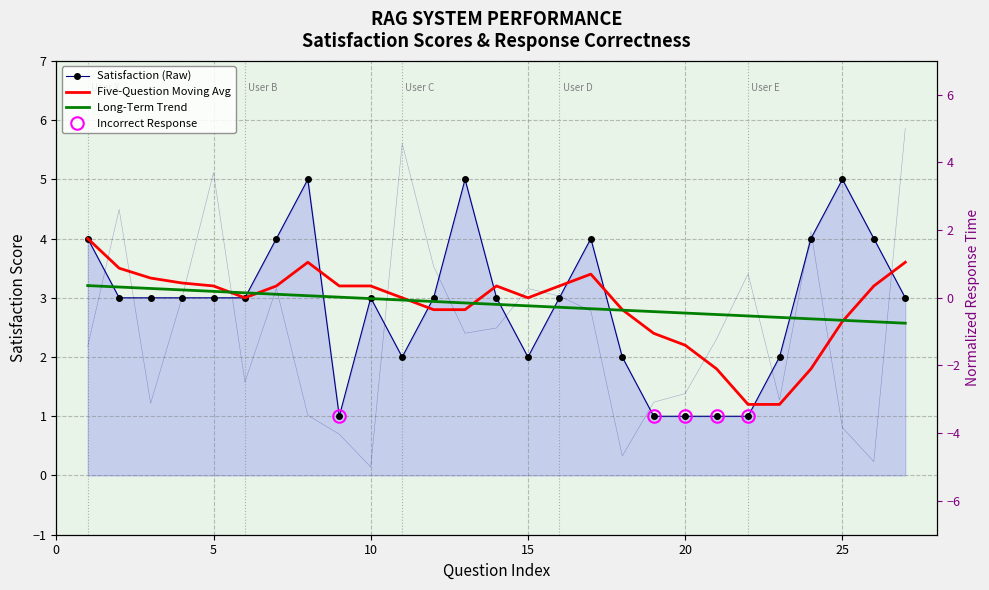

The value of Long-Term Trend at 20 is 1.8. True or false?

False